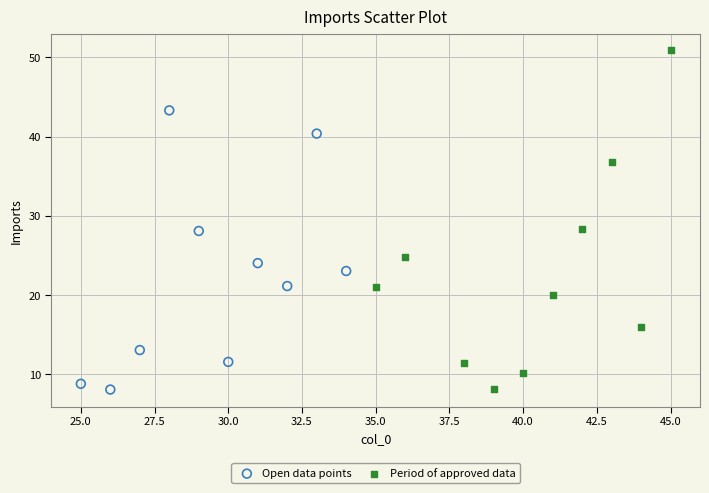

Which series reaches the maximum Y coordinate?

Period of approved data